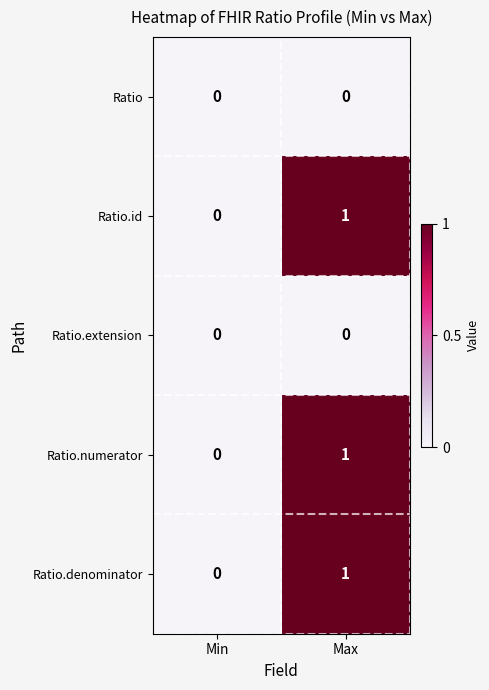

Which category has the highest value across all series?

Max